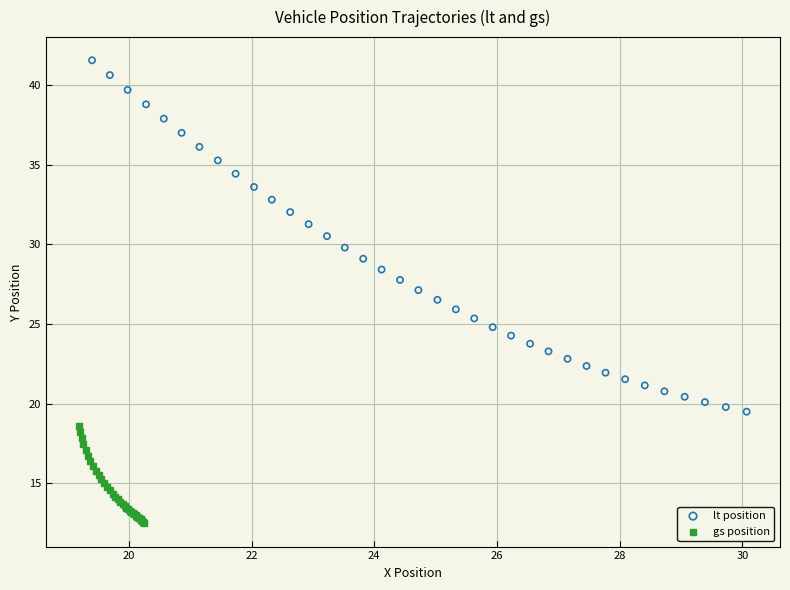

Which series has the largest Y range (max minus min)?

lt position